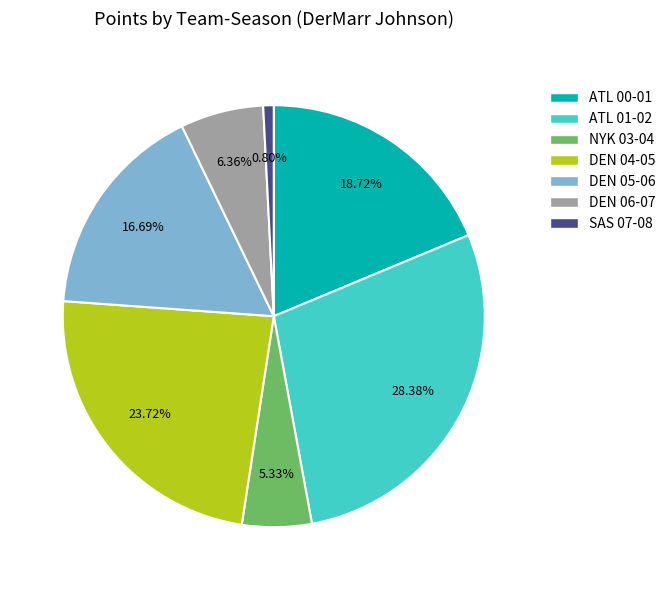

Between DEN 04-05 and ATL 01-02, which is larger?

ATL 01-02